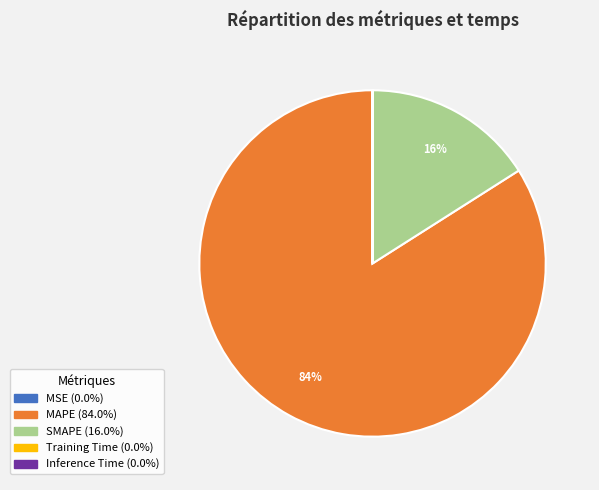

To the nearest percent, what portion does MAPE represent?

84%